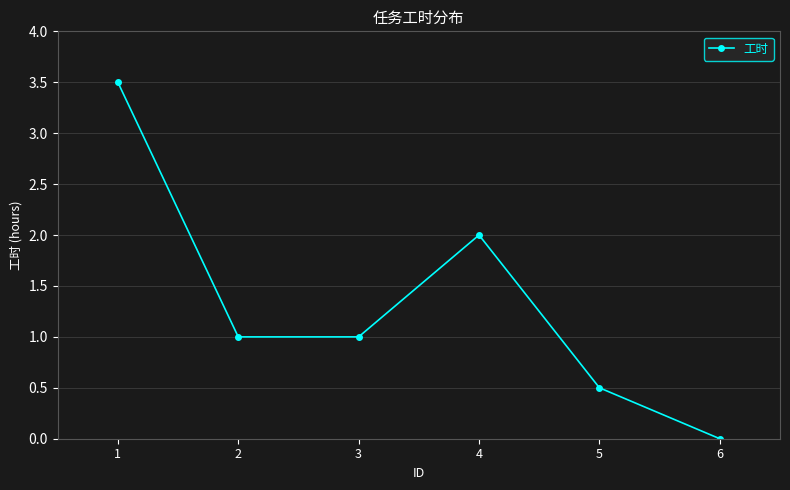

The chart shows a value of 2.0 at 4. True or false?

True